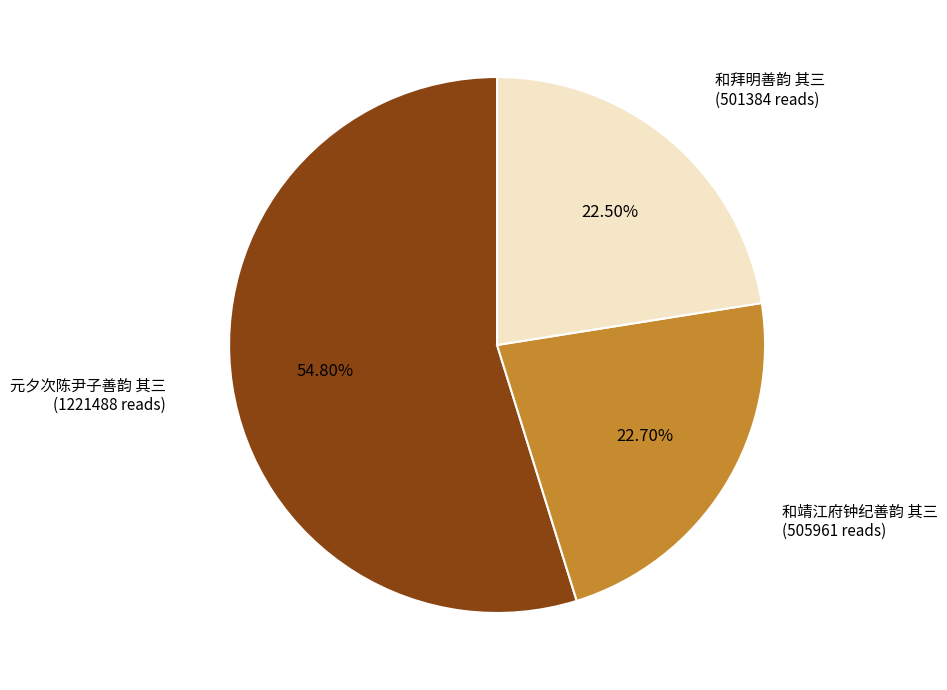

Is there a majority slice in this chart?

Yes